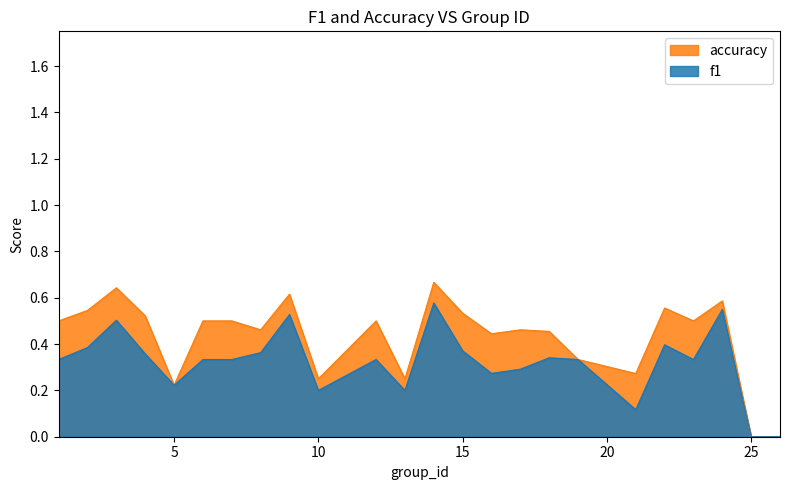

What is the value of the f1 point at the 17th from the left?

0.3